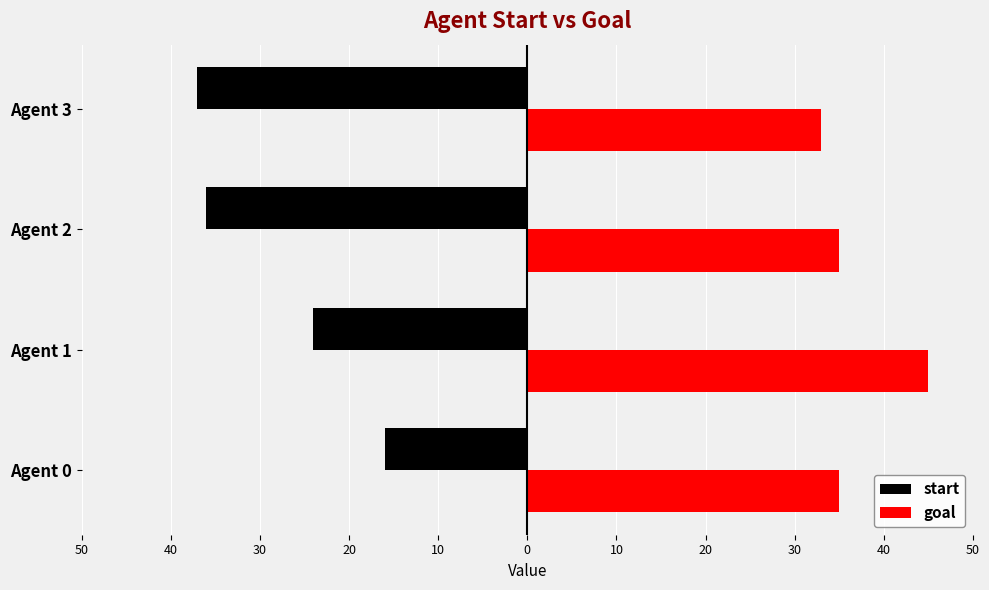

What are all the series names shown in the legend?

start, goal